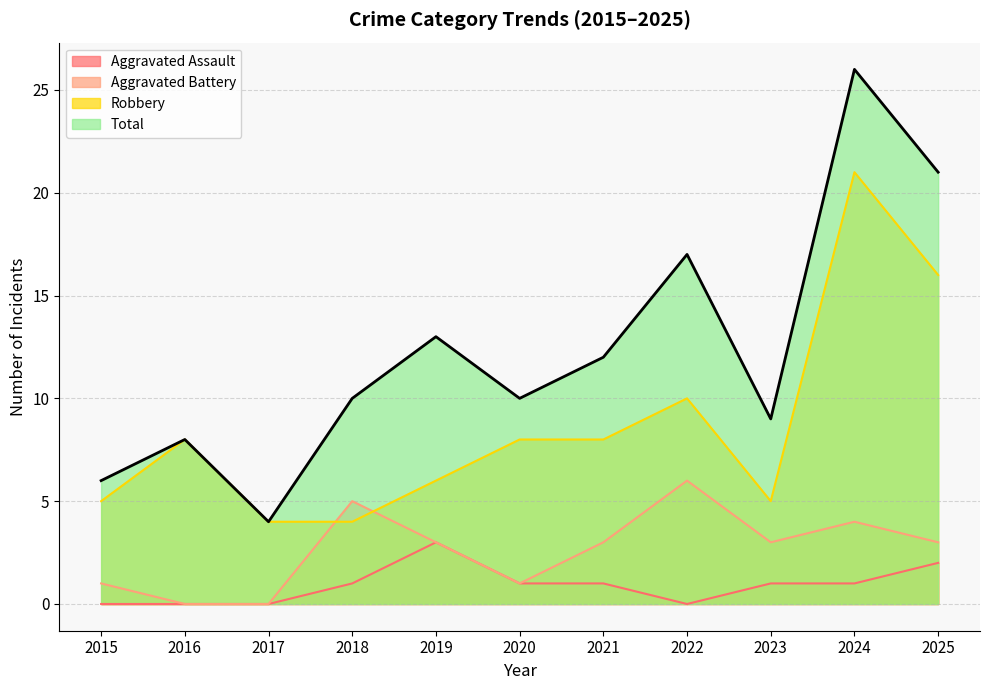

How many Aggravated Assault values are between 0 and 1?

9